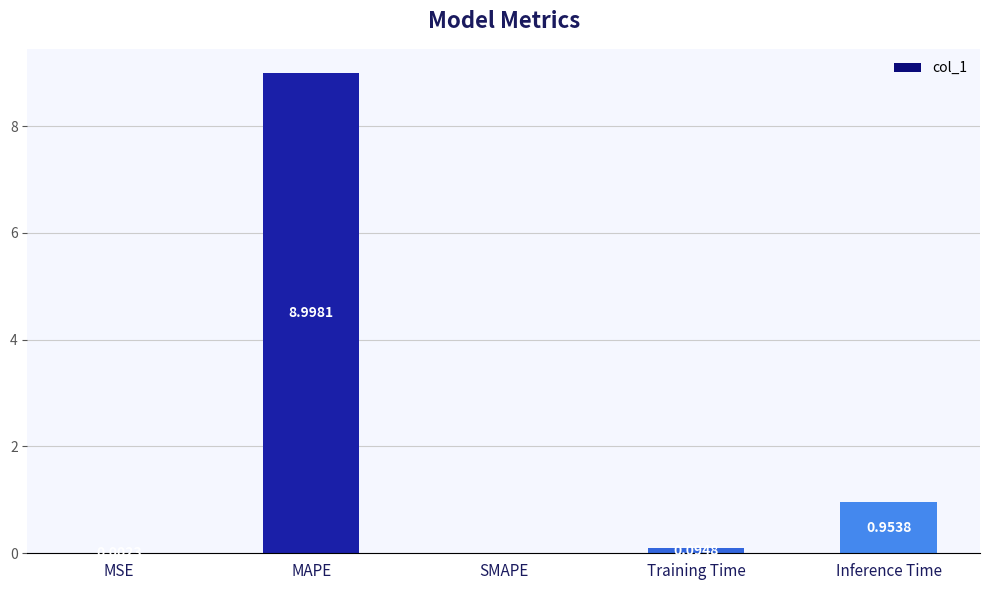

Which category has the highest value across all series?

MAPE